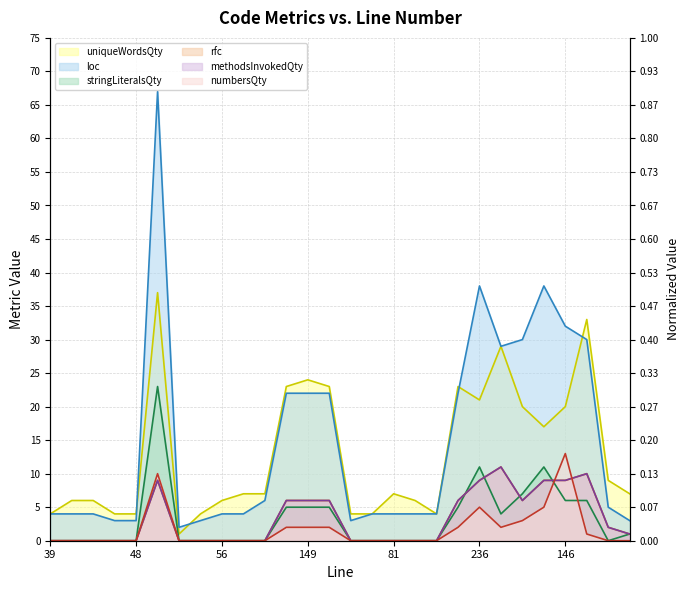

What is the label of the 15th point from the left?

44